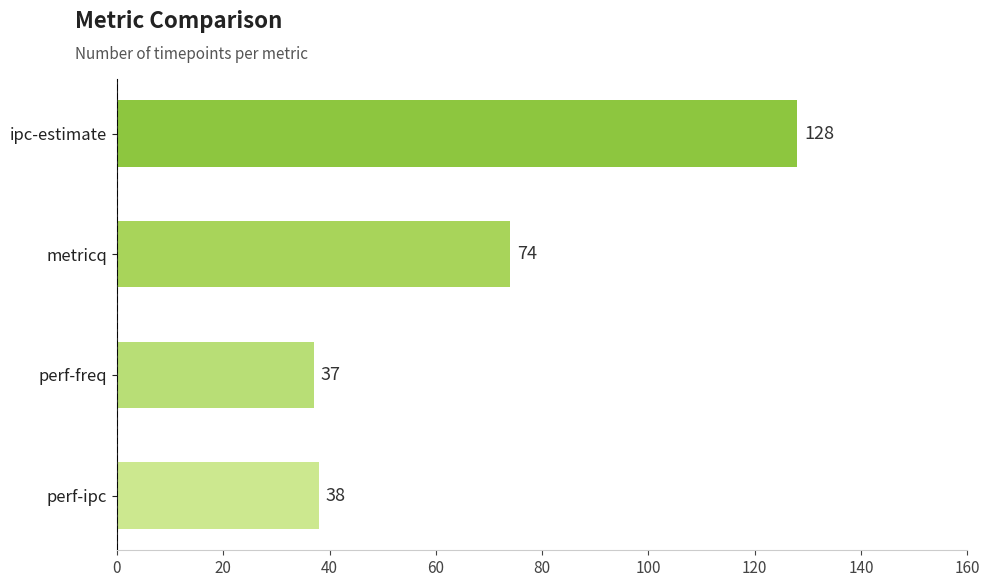

What is the difference between the maximum and minimum values?

91